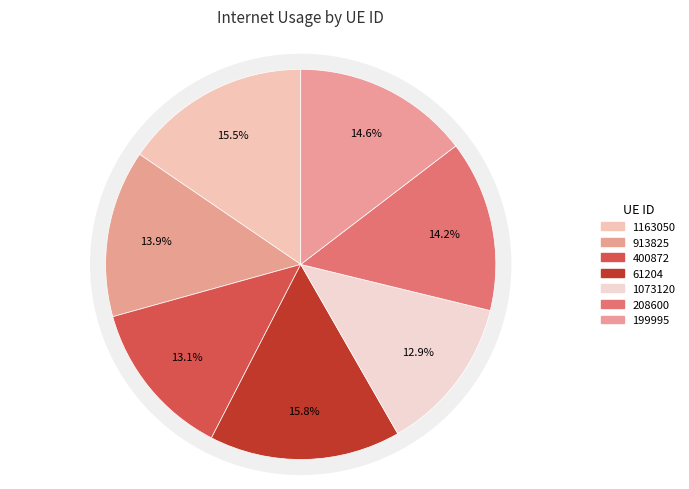

What percentage is the 1073120 slice, to the nearest percent?

13%